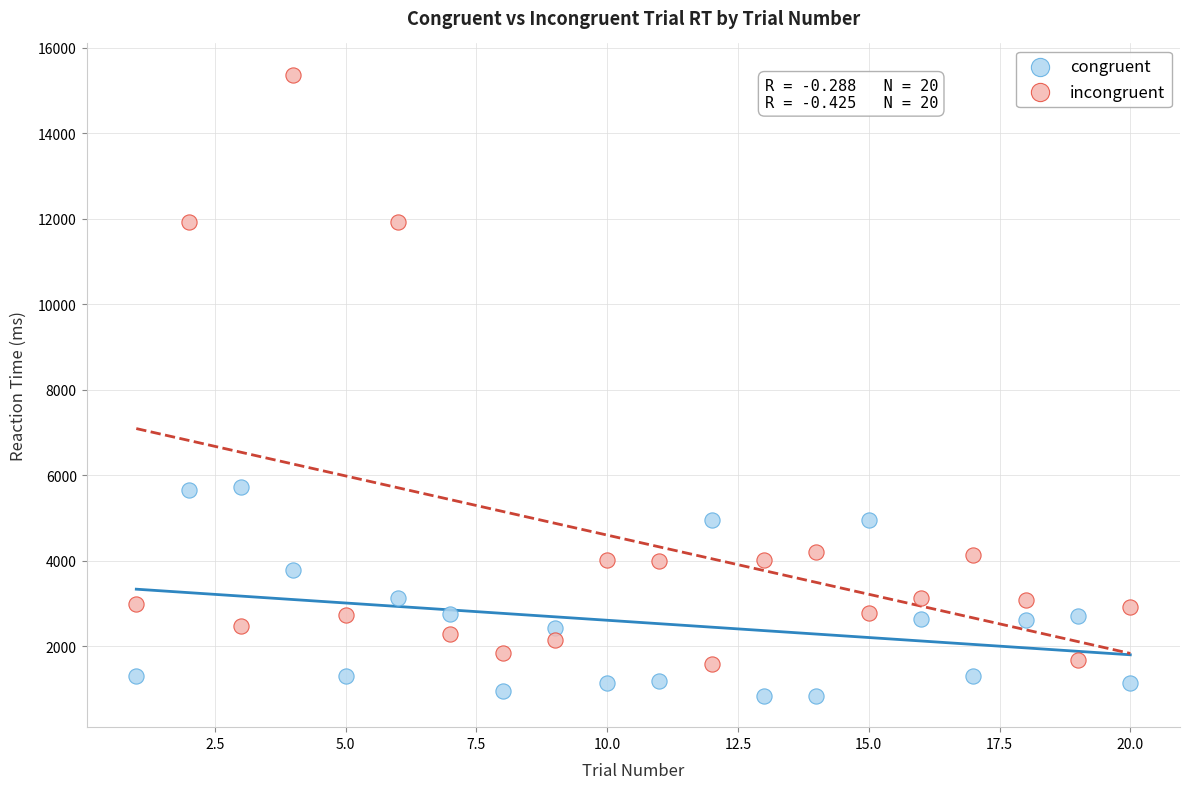

Which series contains the highest Y value?

incongruent